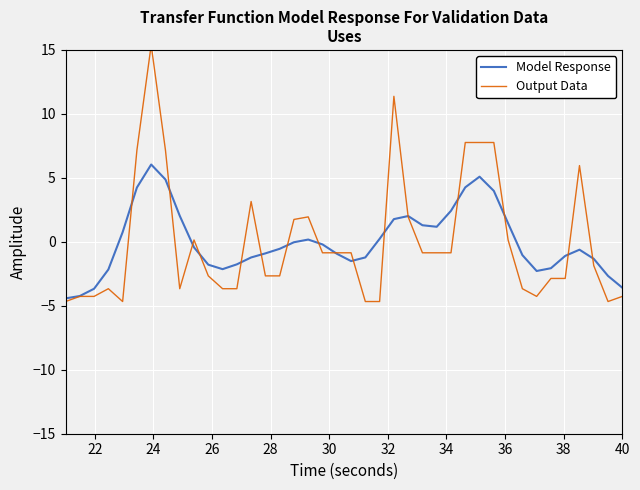

What is the maximum value for Output Data?

15.4